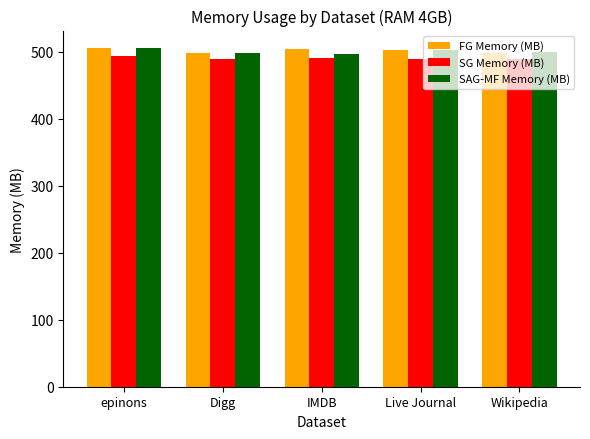

Is the value of SG Memory (MB) at Live Journal greater than the value of SAG-MF Memory (MB) at Wikipedia?

No